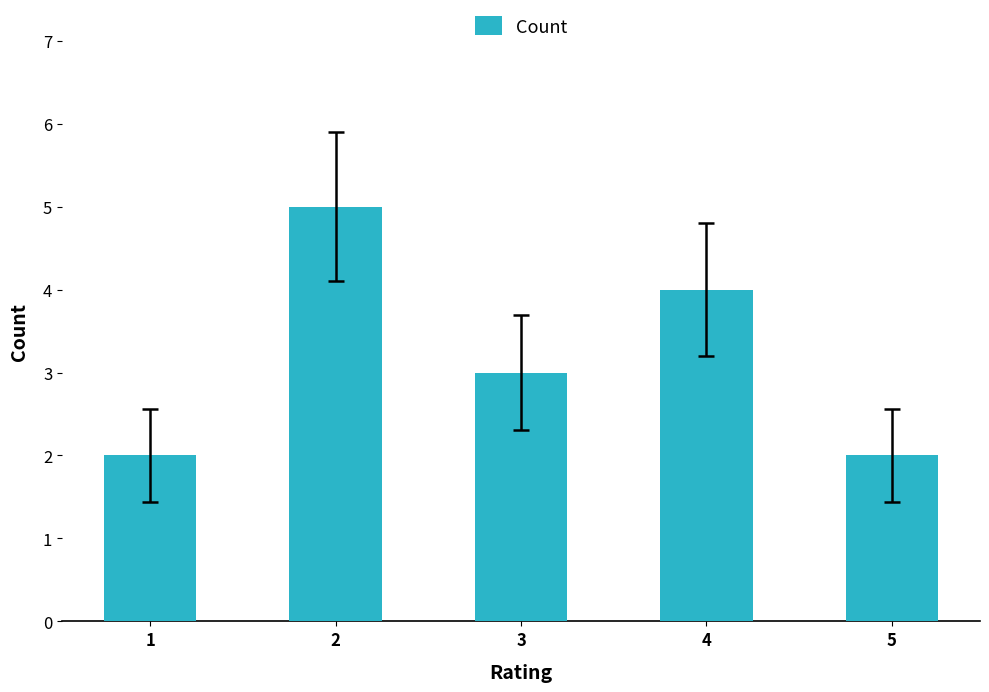

What is the sum of the values at 2 and 4?

9